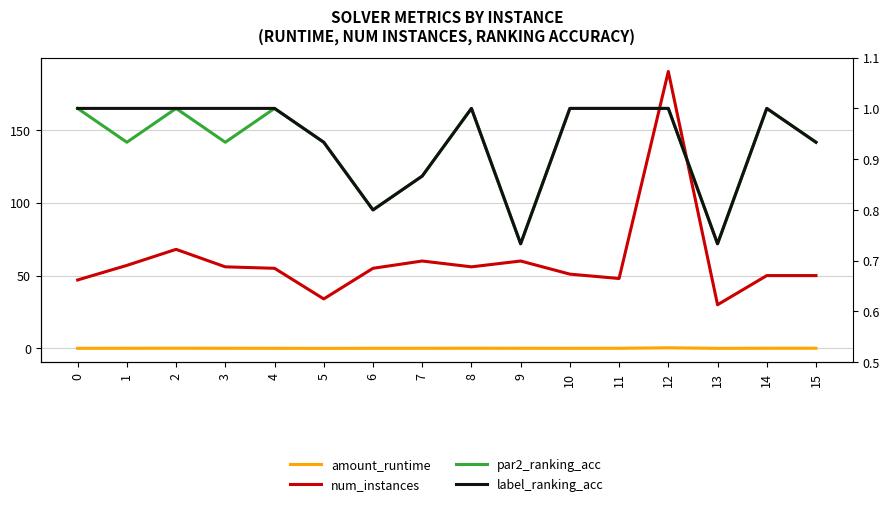

What is the difference between the label_ranking_acc values at 15 and 13?

0.2